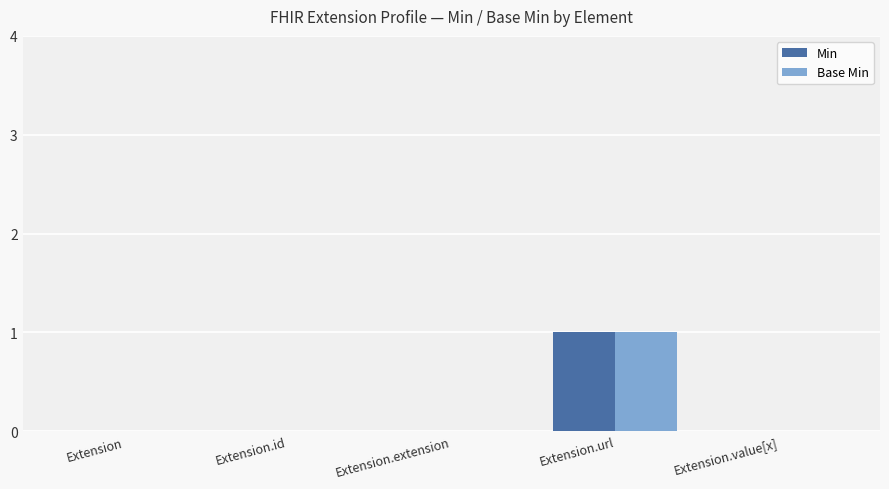

At which category is the sum across all series the highest?

Extension.url